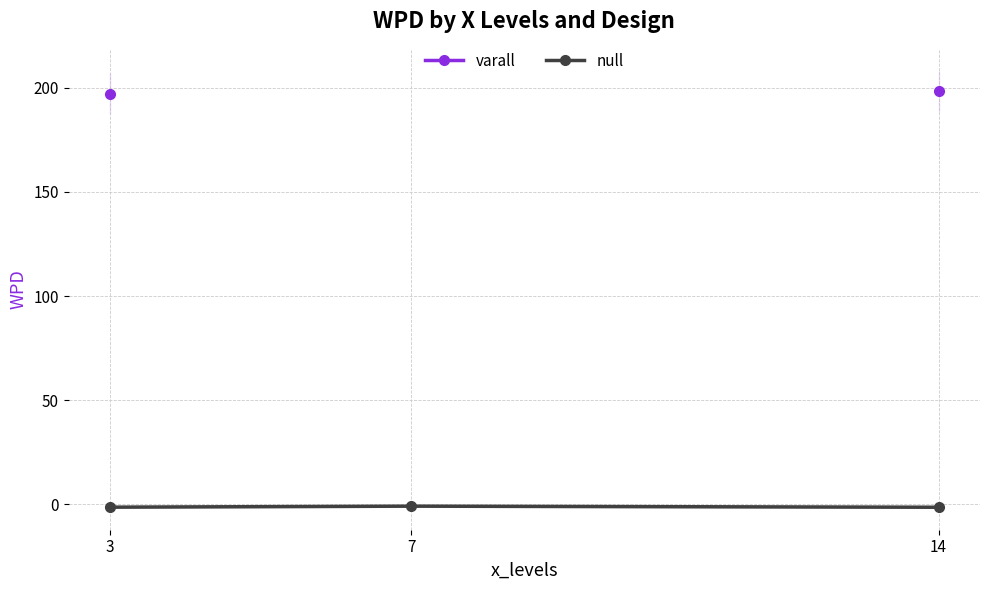

At 14, list the series in order from largest to smallest.

varall, null